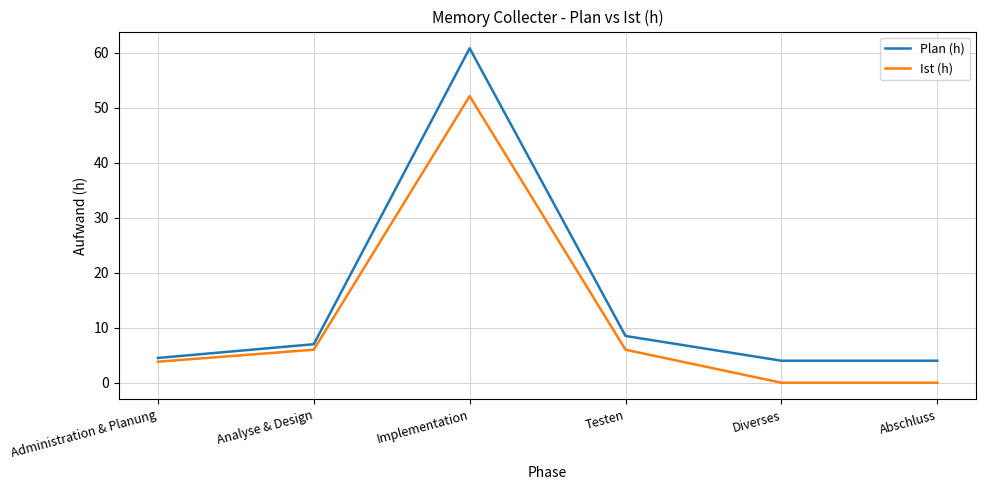

How many interior local peaks does the Ist (h) series have?

1